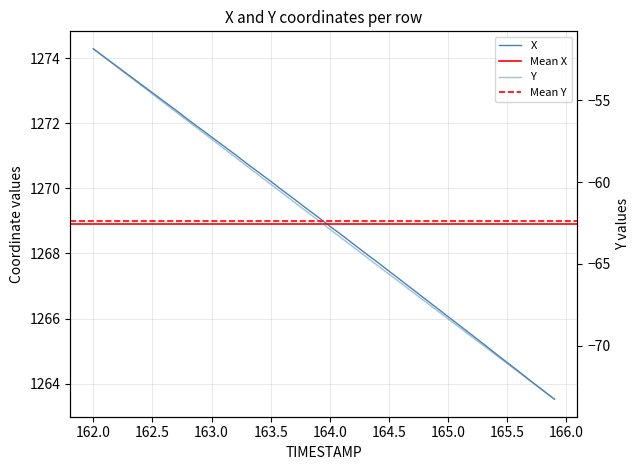

What is the difference between the second highest and minimum values in the Y series?

20.9